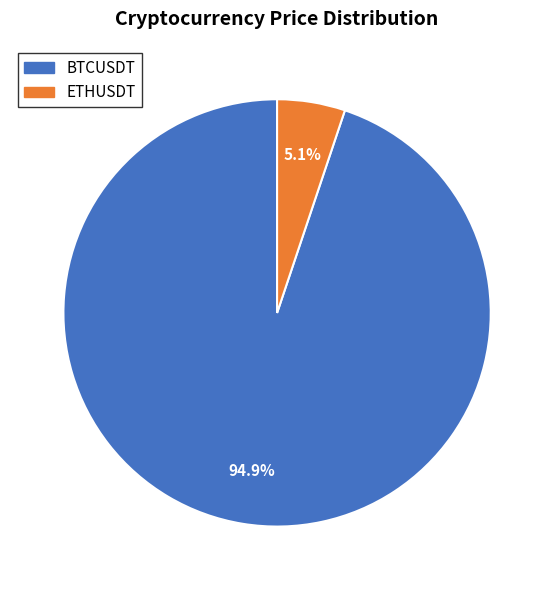

What percentage is the BTCUSDT slice, to the nearest percent?

95%